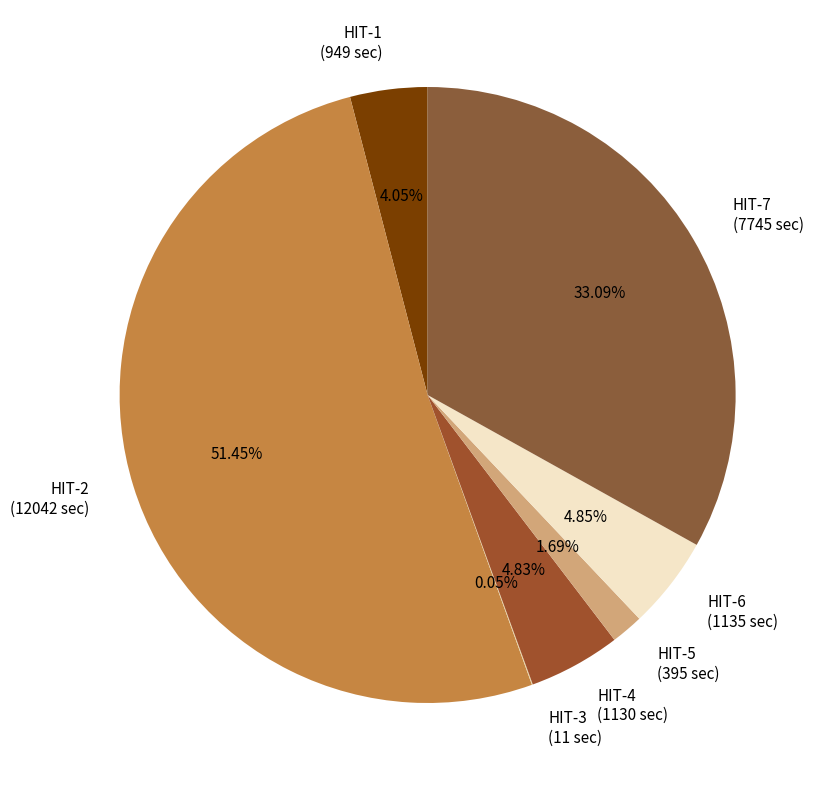

To the nearest percent, what is the average slice percentage?

14%